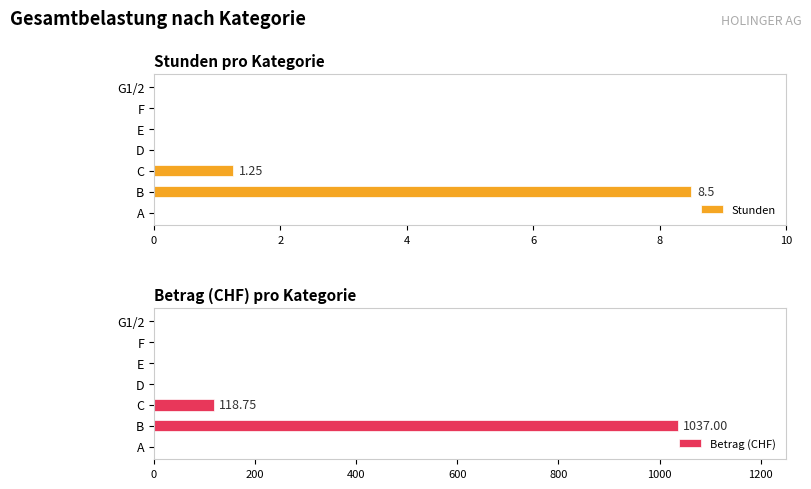

Which series has the widest spread of values?

Betrag (CHF)